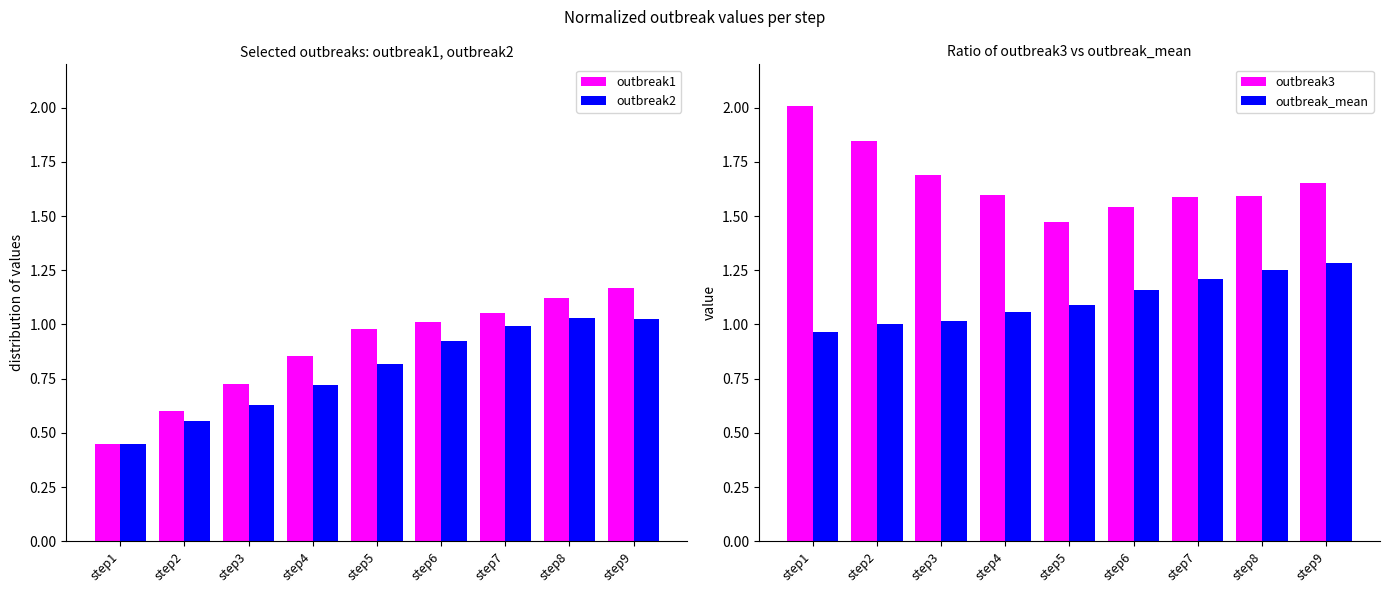

Which series has the largest total across all categories?

outbreak3